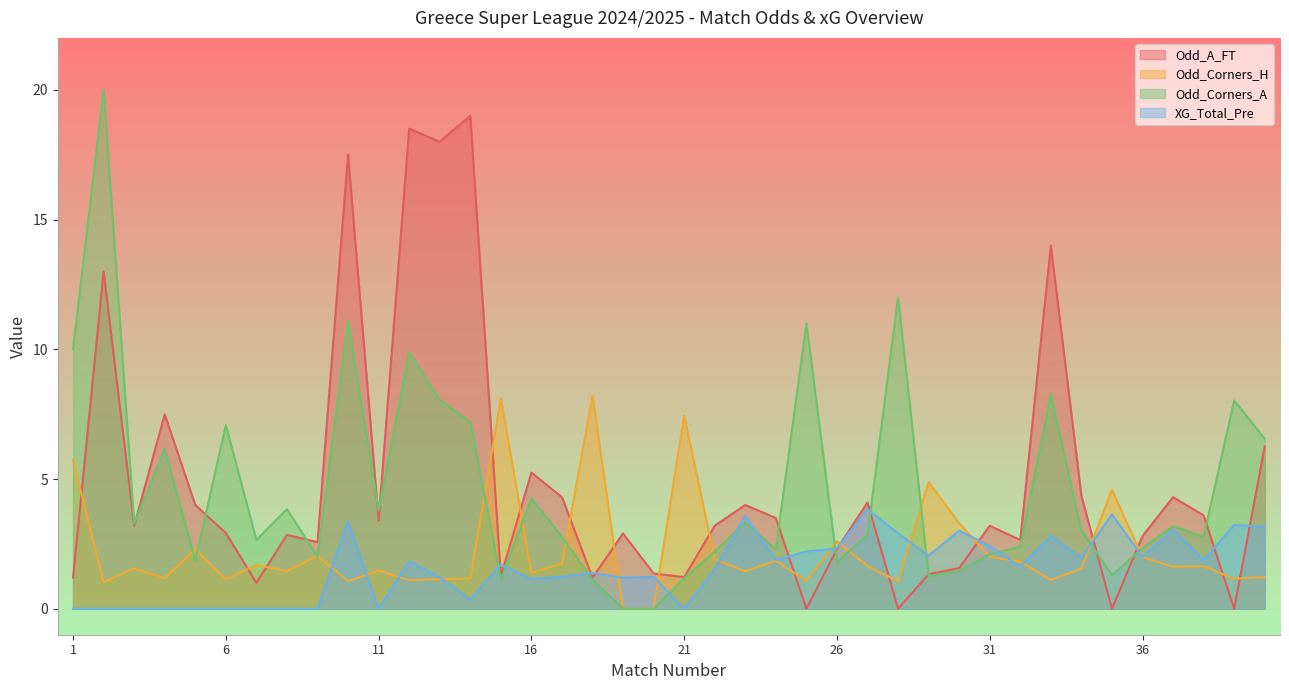

What is the value of the Odd_A_FT point at the 19th from the left?

2.9